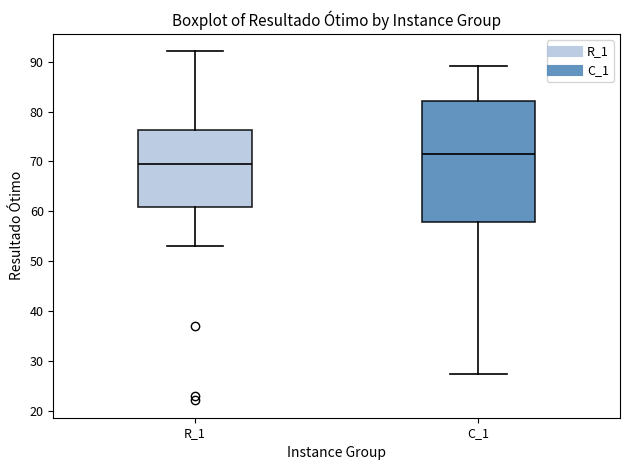

Which box has the highest median line?

C_1